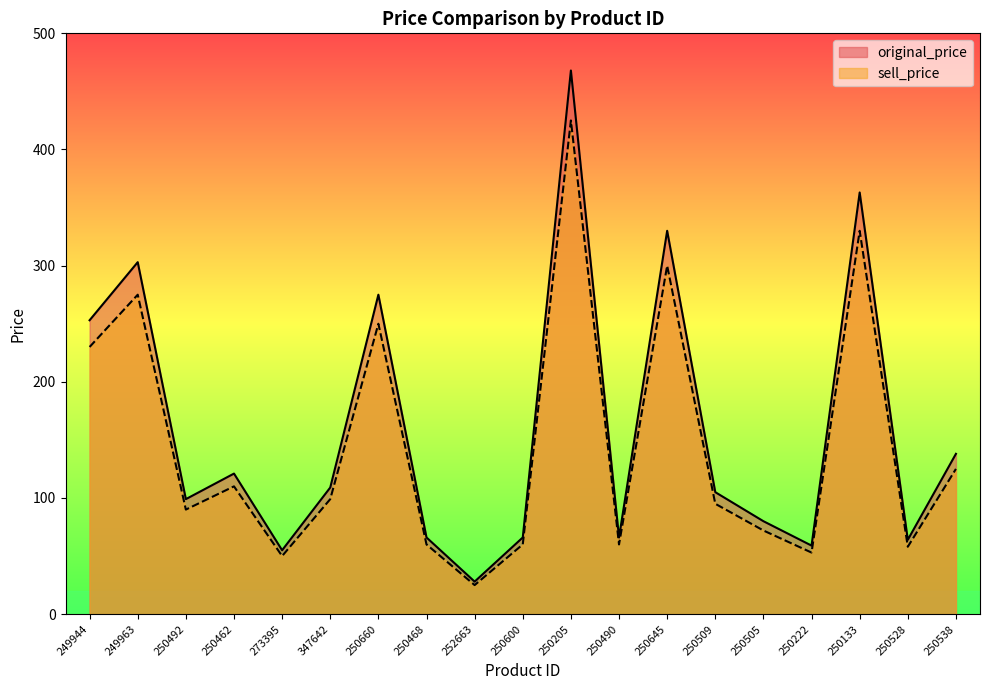

Which category has the lowest value across all series?

252663